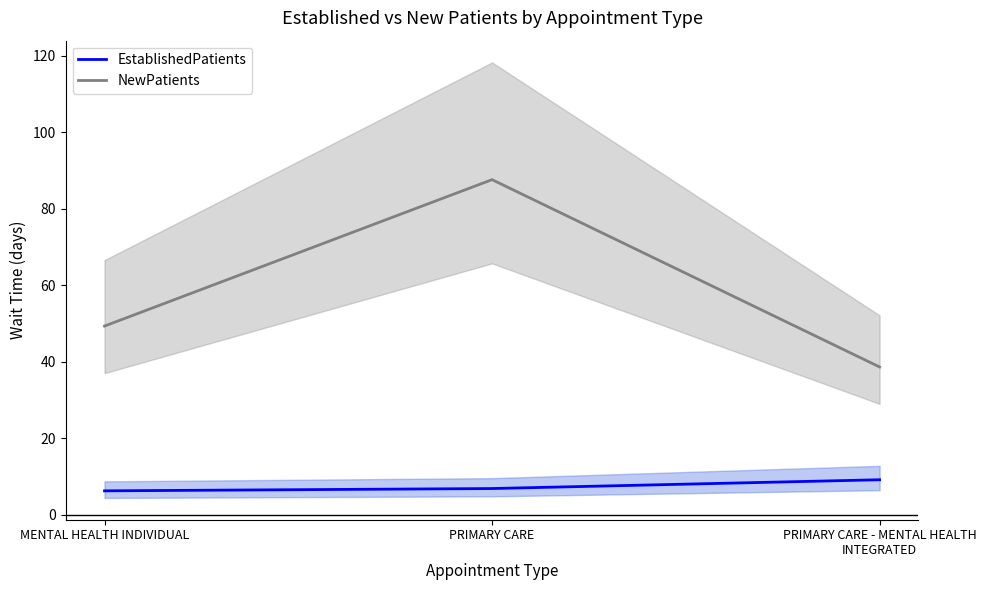

What is the spread (max minus min) of values at MENTAL HEALTH INDIVIDUAL?

43.1